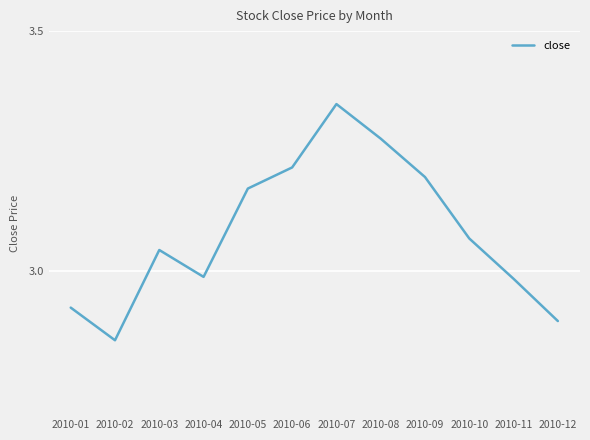

Which has a higher value, 2010-06 or 2010-10?

2010-06